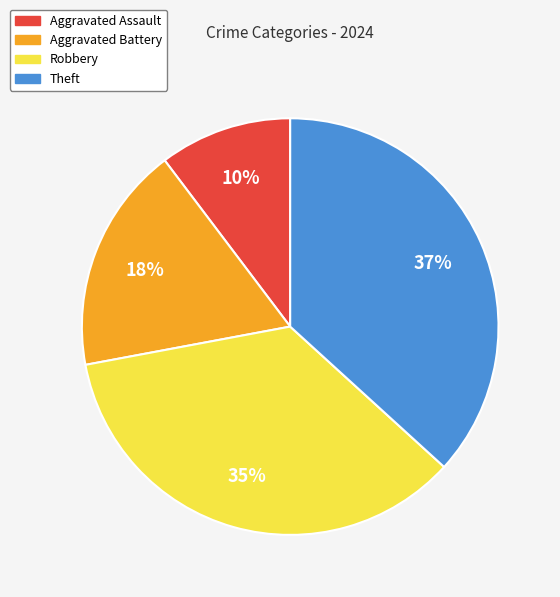

To the nearest percent, what is the combined percentage of Aggravated Assault and Theft?

47%